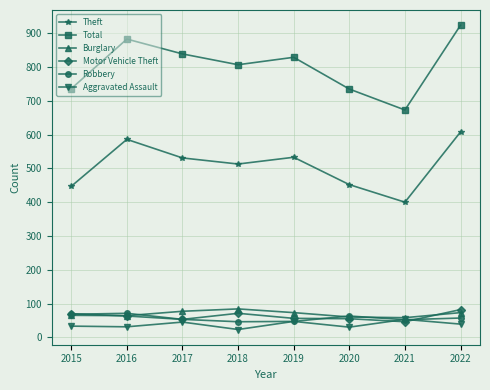

True or false: Aggravated Assault has more than 2 points higher than both neighbors.

True